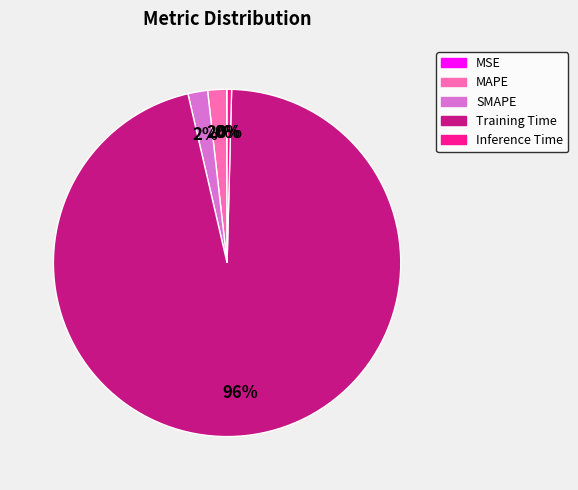

To the nearest percent, what is the average slice percentage?

20%